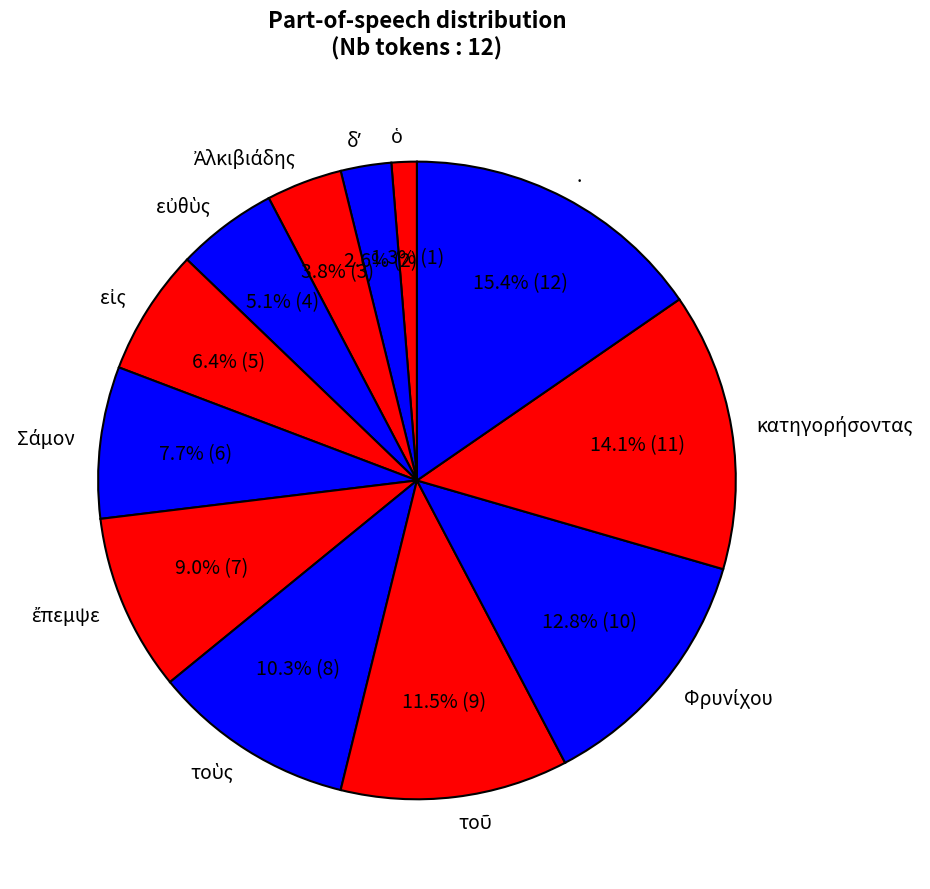

Which category has the biggest portion of the pie?

.